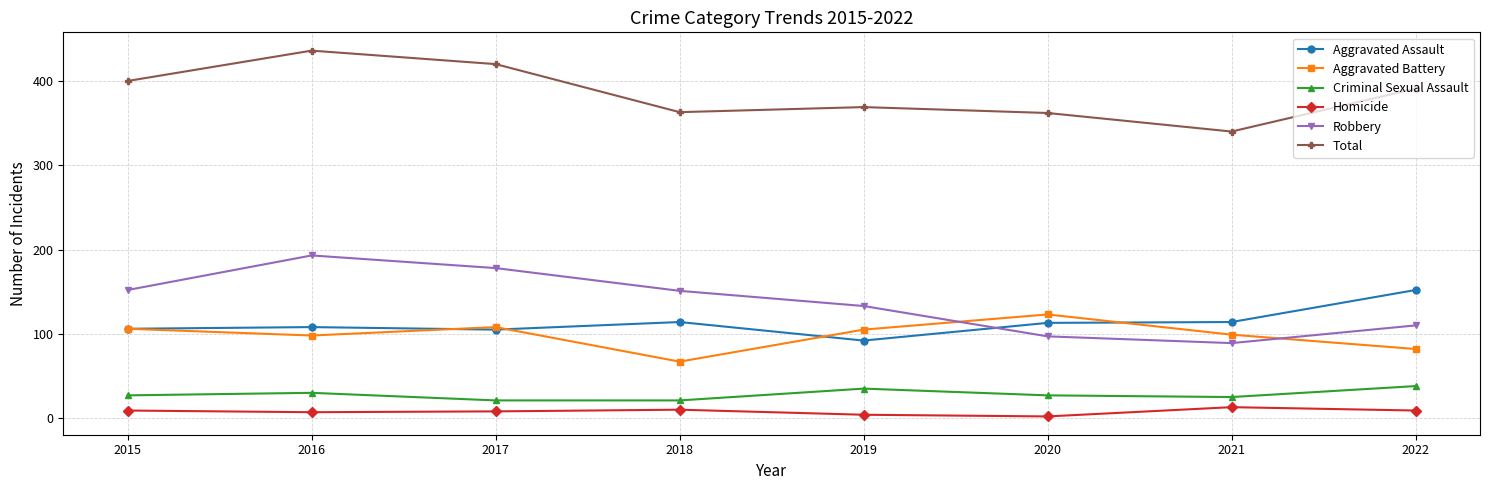

Which series has the widest spread of values?

Robbery